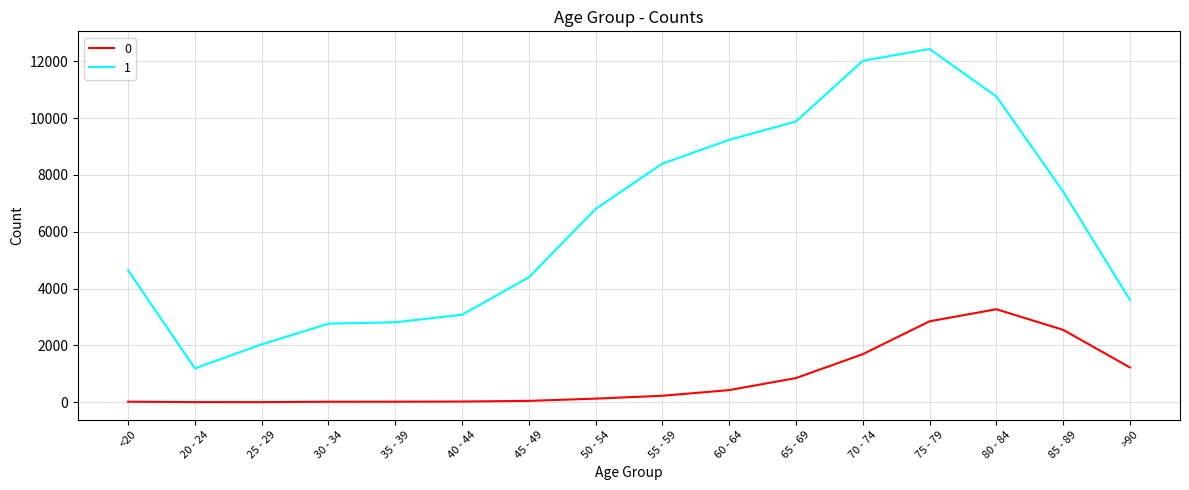

The value of 1 at 30 - 34 is 2765. True or false?

True